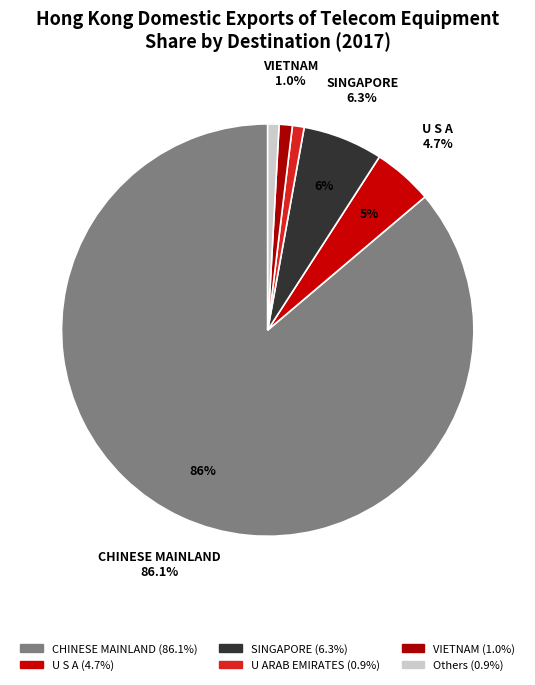

What is the largest slice in the pie chart?

CHINESE MAINLAND